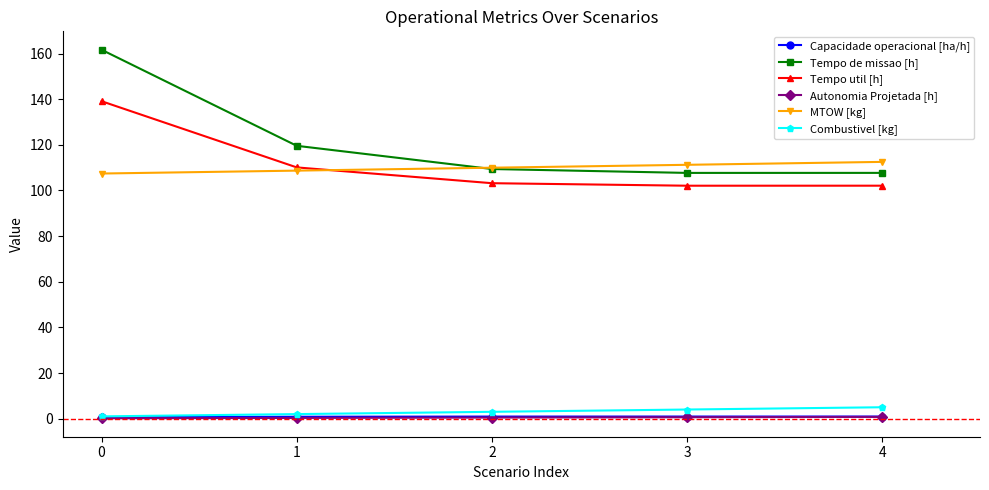

The value of Combustivel [kg] at 4 is 5.0. True or false?

True